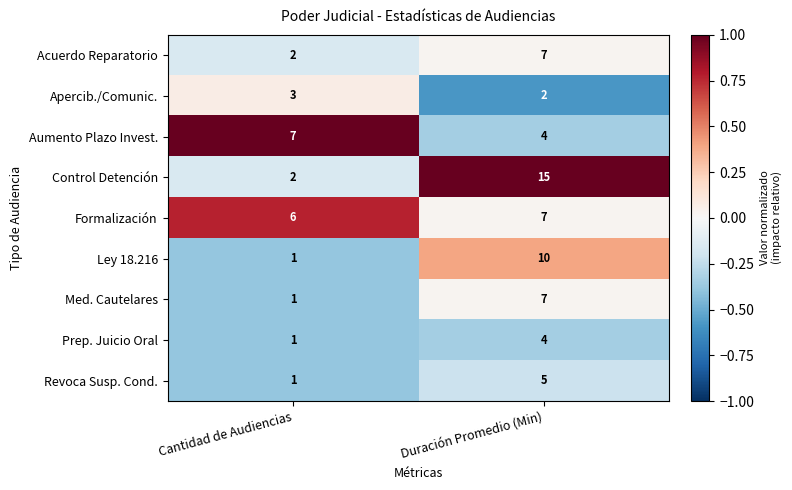

How many categories are shown in the chart?

2